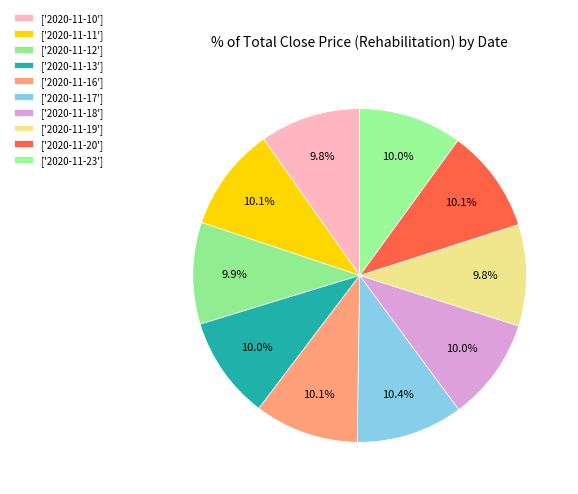

How many segments does this pie chart have?

10